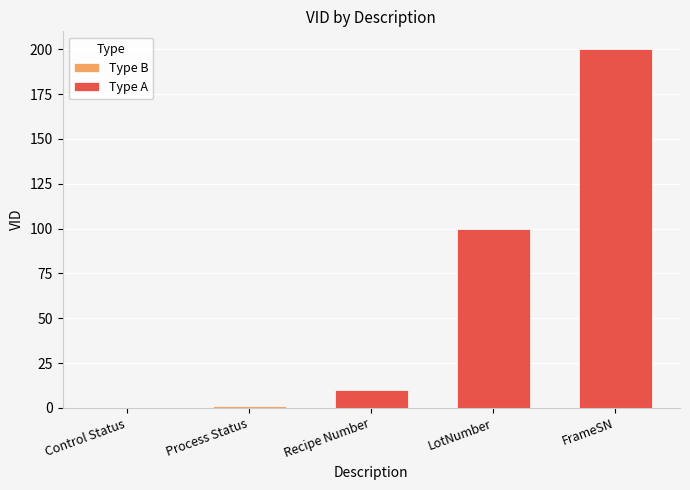

What is the difference between the maximum and minimum values in the Type A series?

190